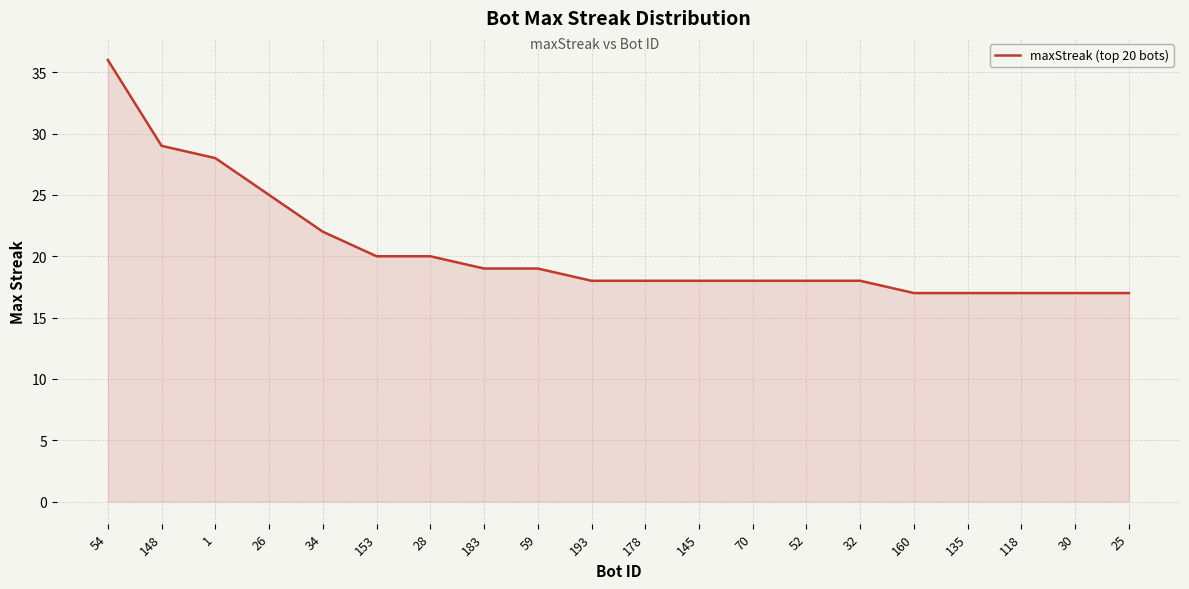

At which label does the data first exceed 18?

54